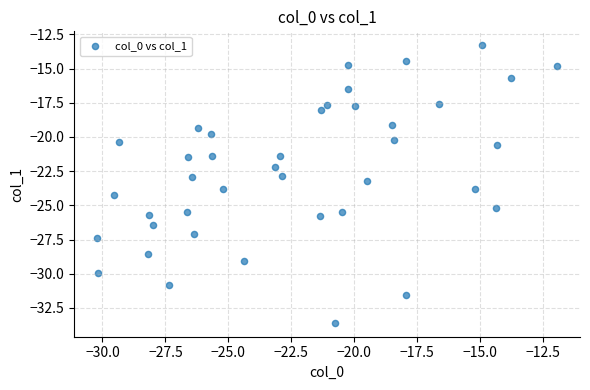

What is the range of Y values (max minus min)?

20.3